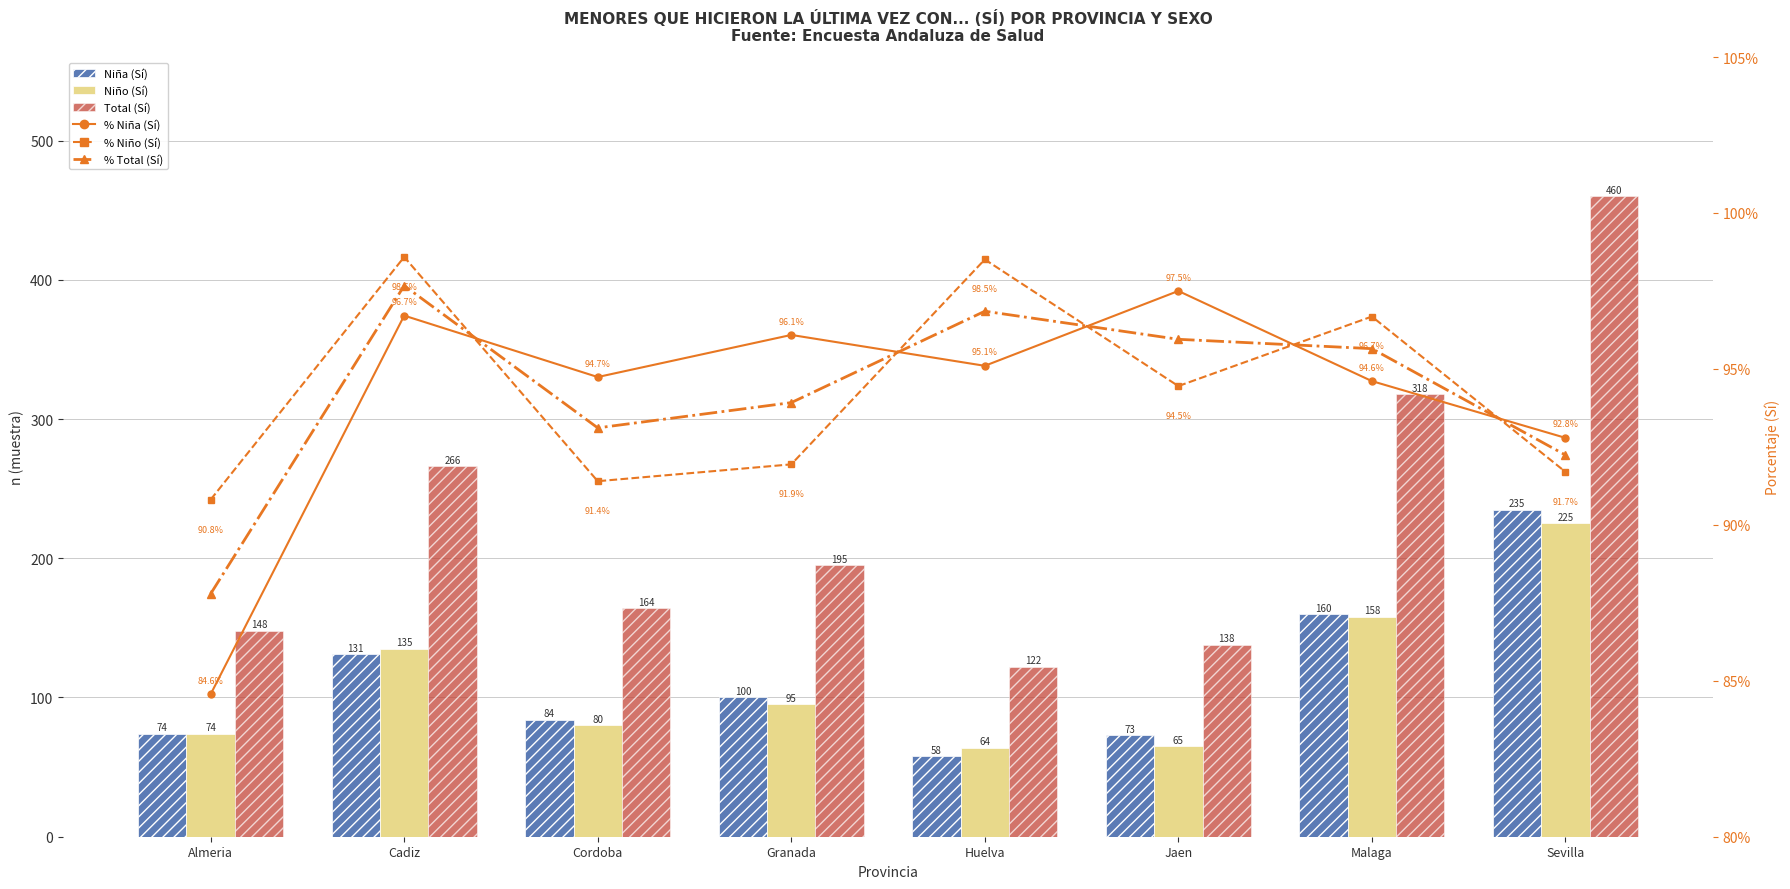

What is the average value of the % Niño (Sí) series?

94.3